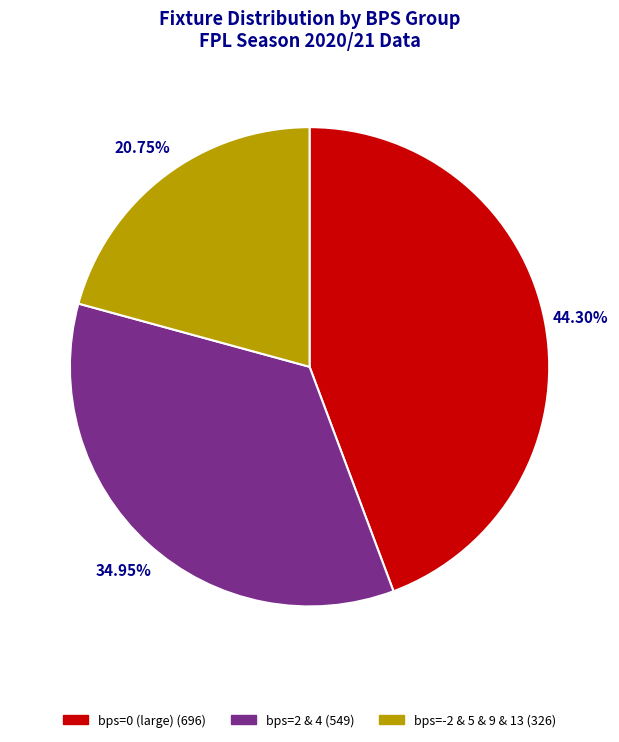

Is there any slice that represents more than half of the pie?

No